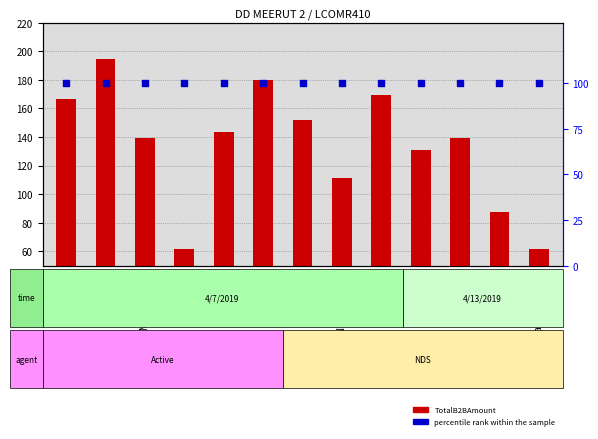

At which category is the sum across all series the highest?

Anil Kumar